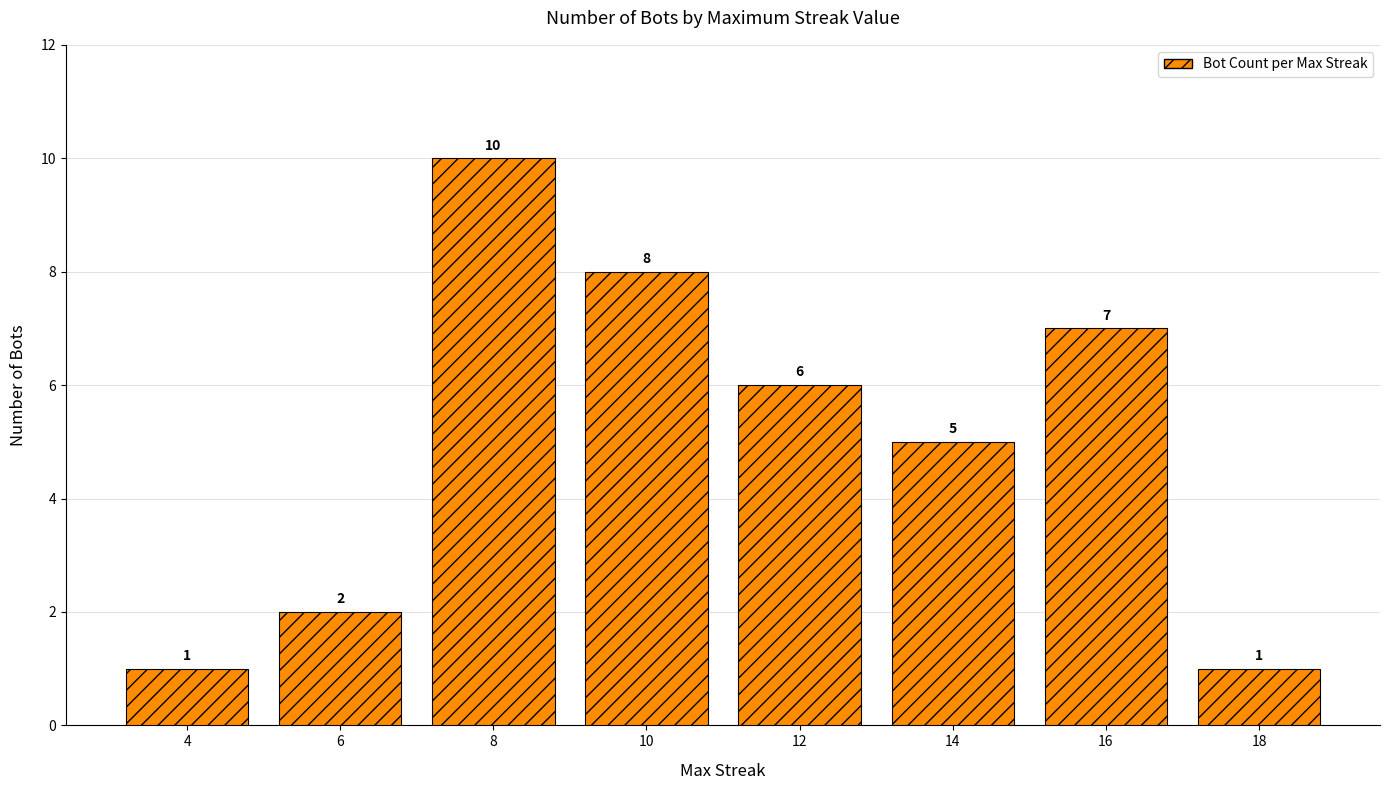

Reading left to right, list all the values displayed in this chart.

1	2	10	8	6	5	7	1